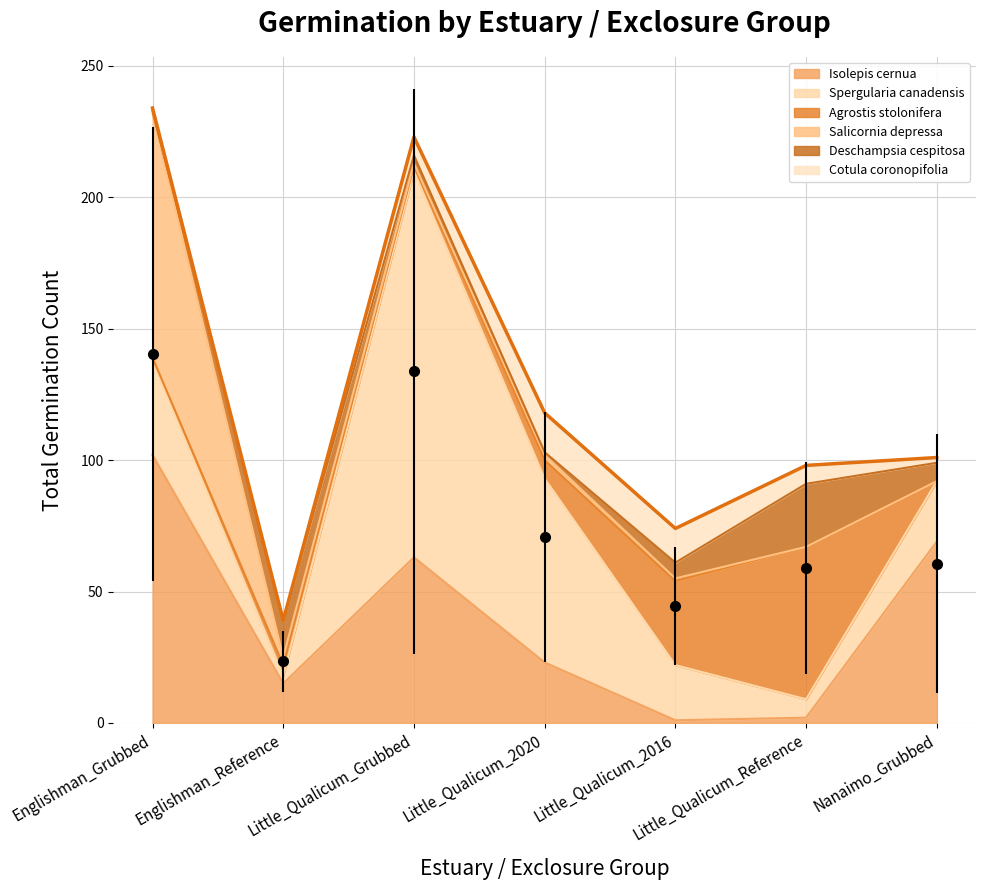

At which label is Deschampsia_cespitosa closest to 12?

Englishman_Reference